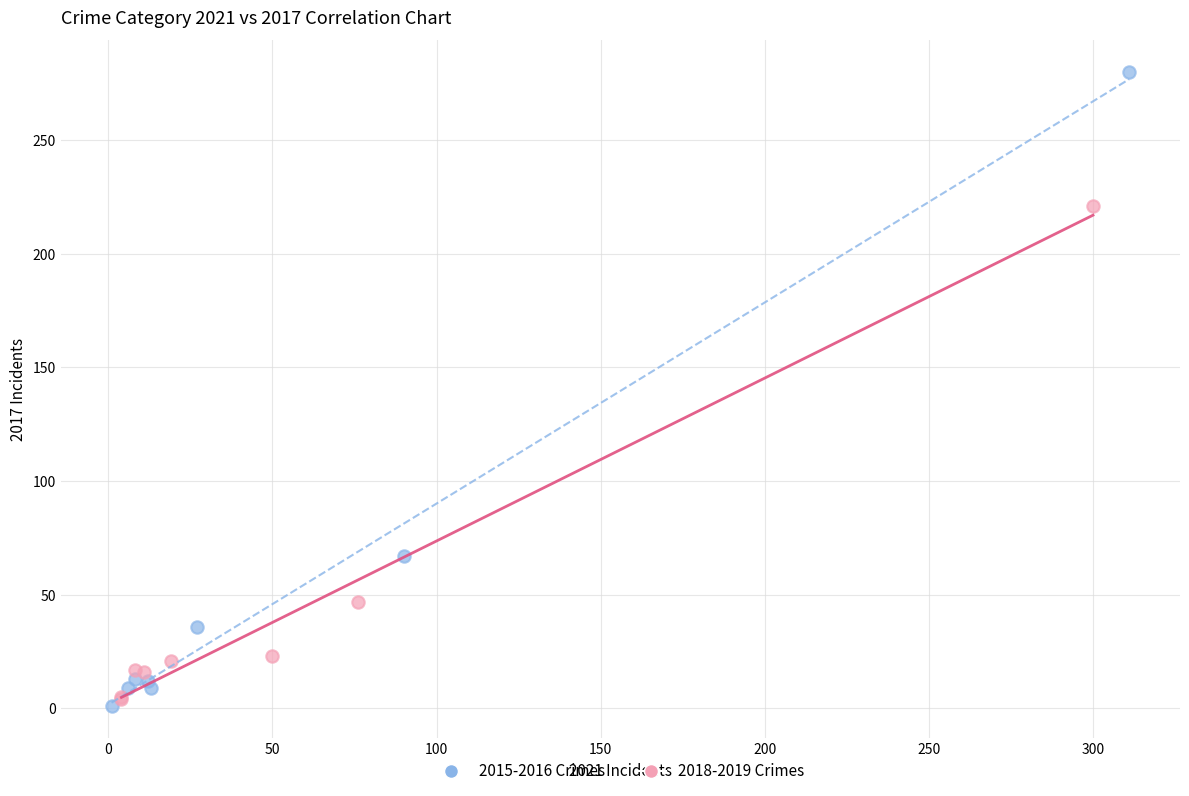

Which series has the widest spread of Y values?

2015-2016 Crimes